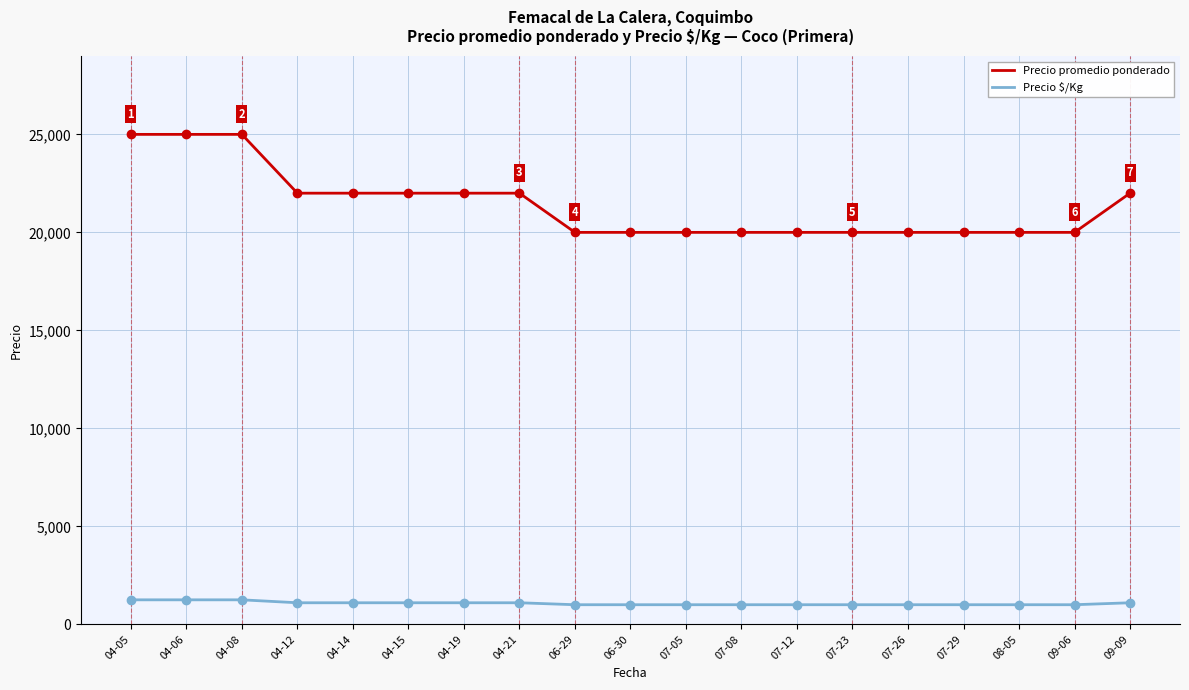

Is the value of Precio promedio ponderado at 04-06 greater than the value of Precio $/Kg at 07-26?

Yes